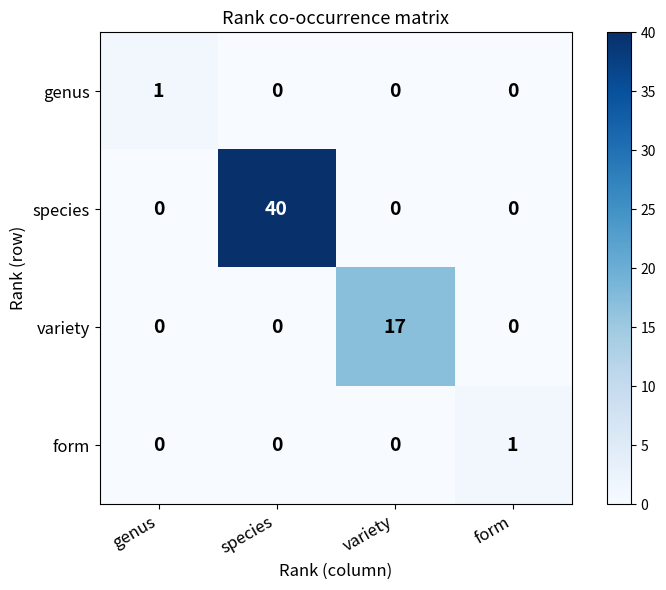

At which category is the sum across all series the highest?

species